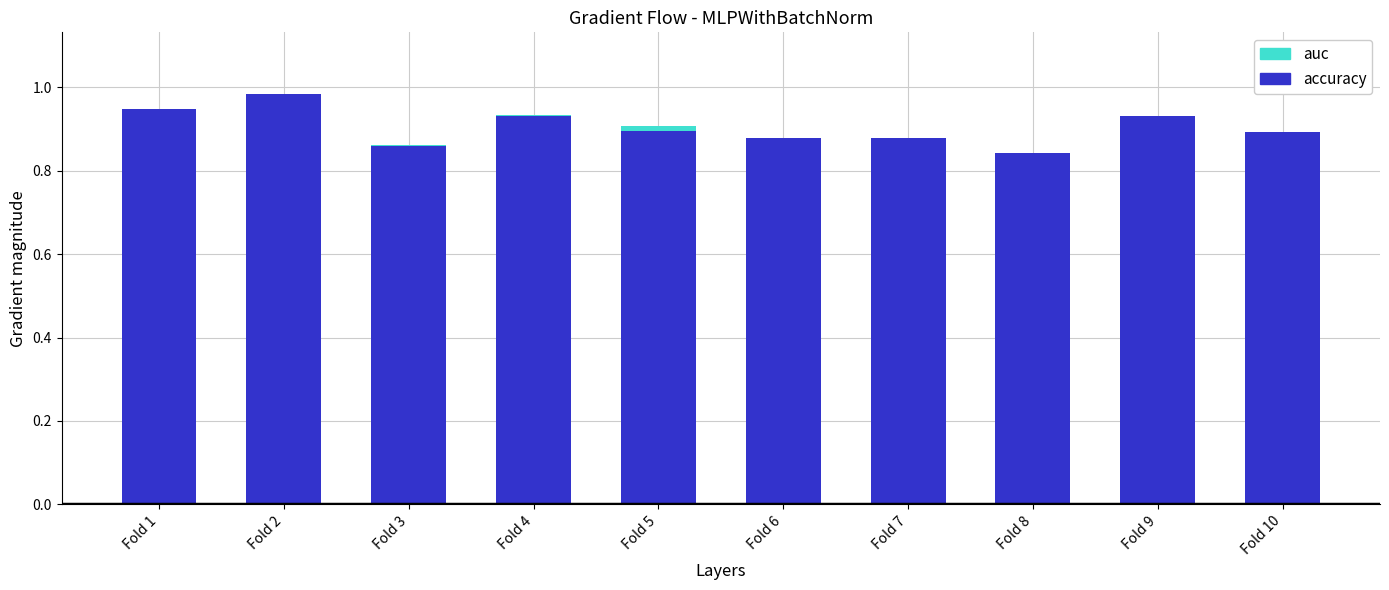

True or false: auc has a value of 0.9 at Fold 4.

True